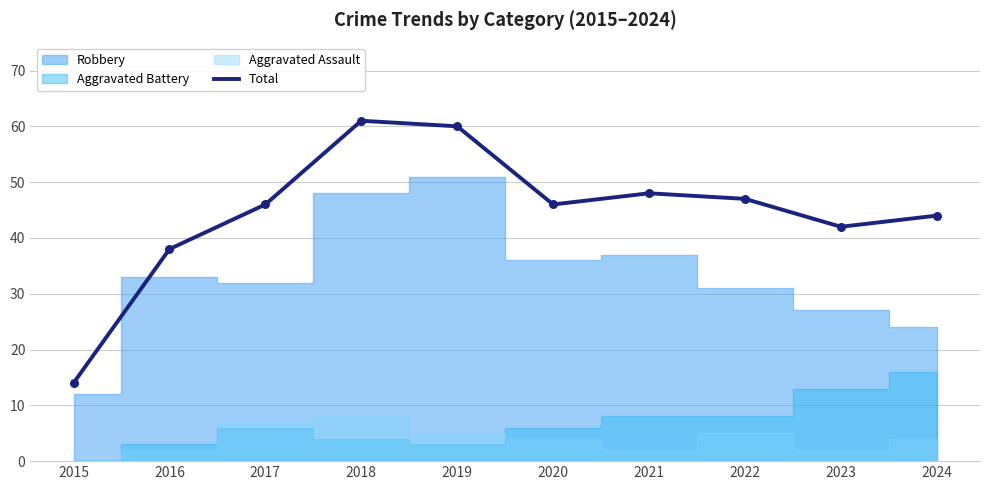

What is the change in value from 2016 to 2018?

+23